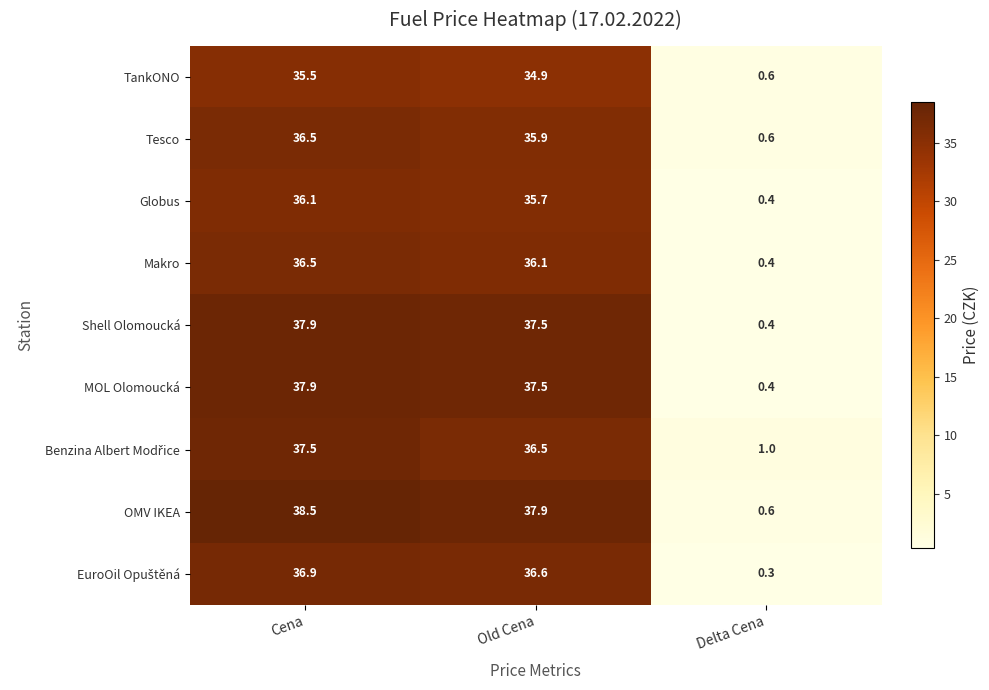

At which label does OMV IKEA first exceed 37?

Cena